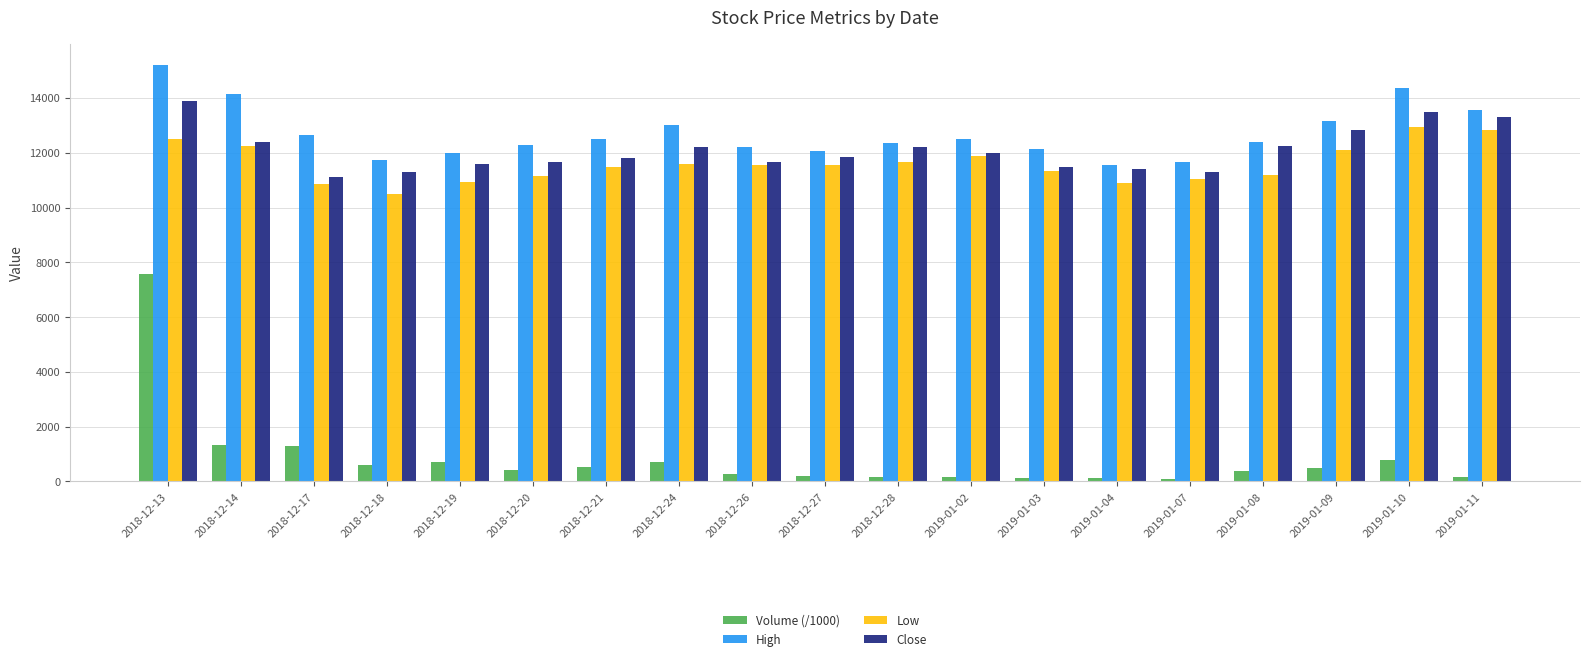

Rank the series by their maximum value, from highest to lowest.

High, Close, Low, Volume (/1000)